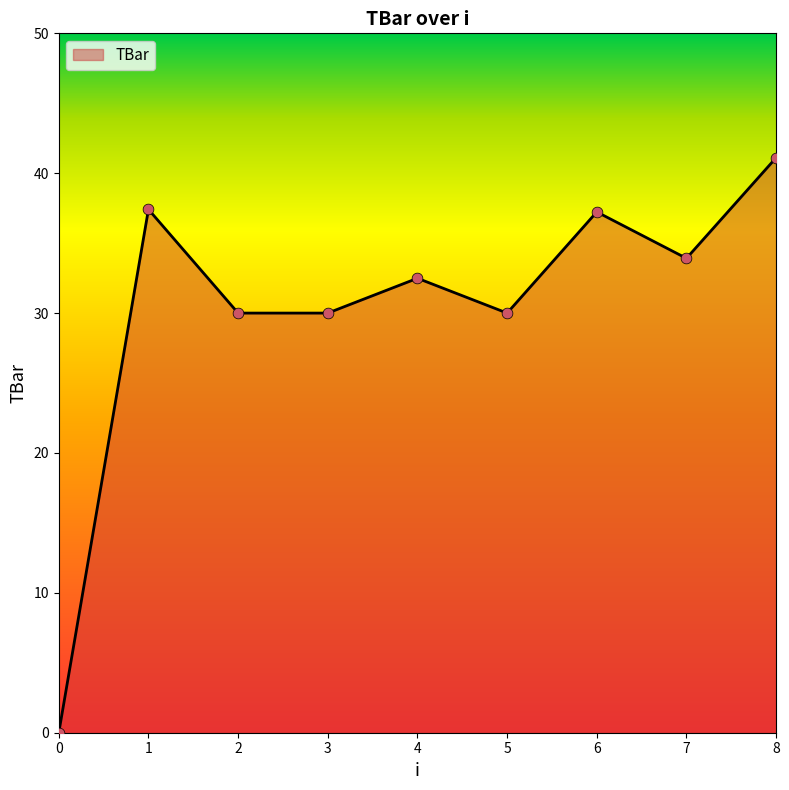

What is the ratio of the value at 7 to the value at 6?

0.9